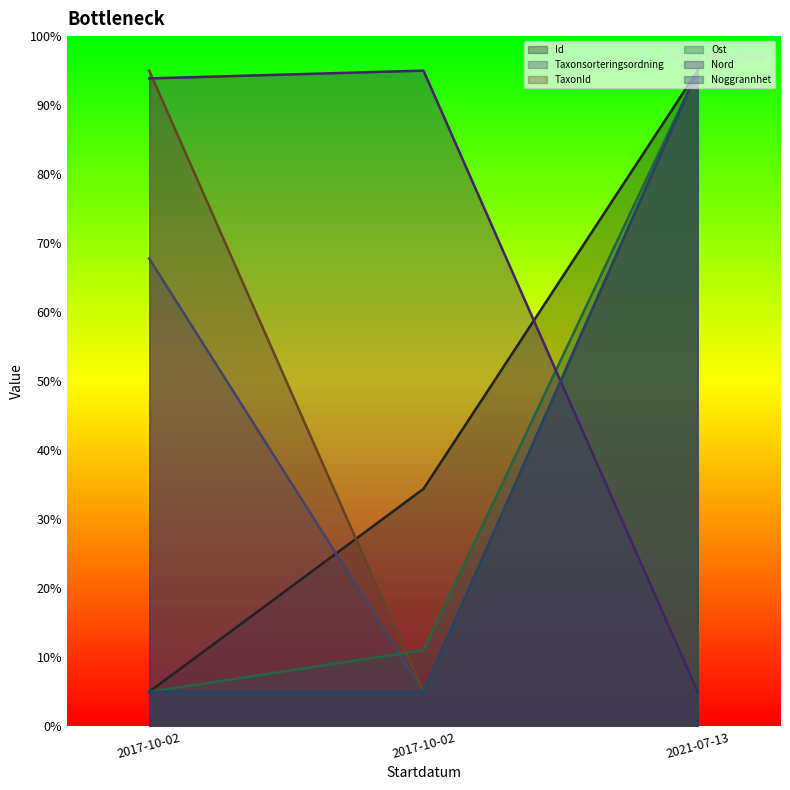

How many lines are shown in the chart?

6